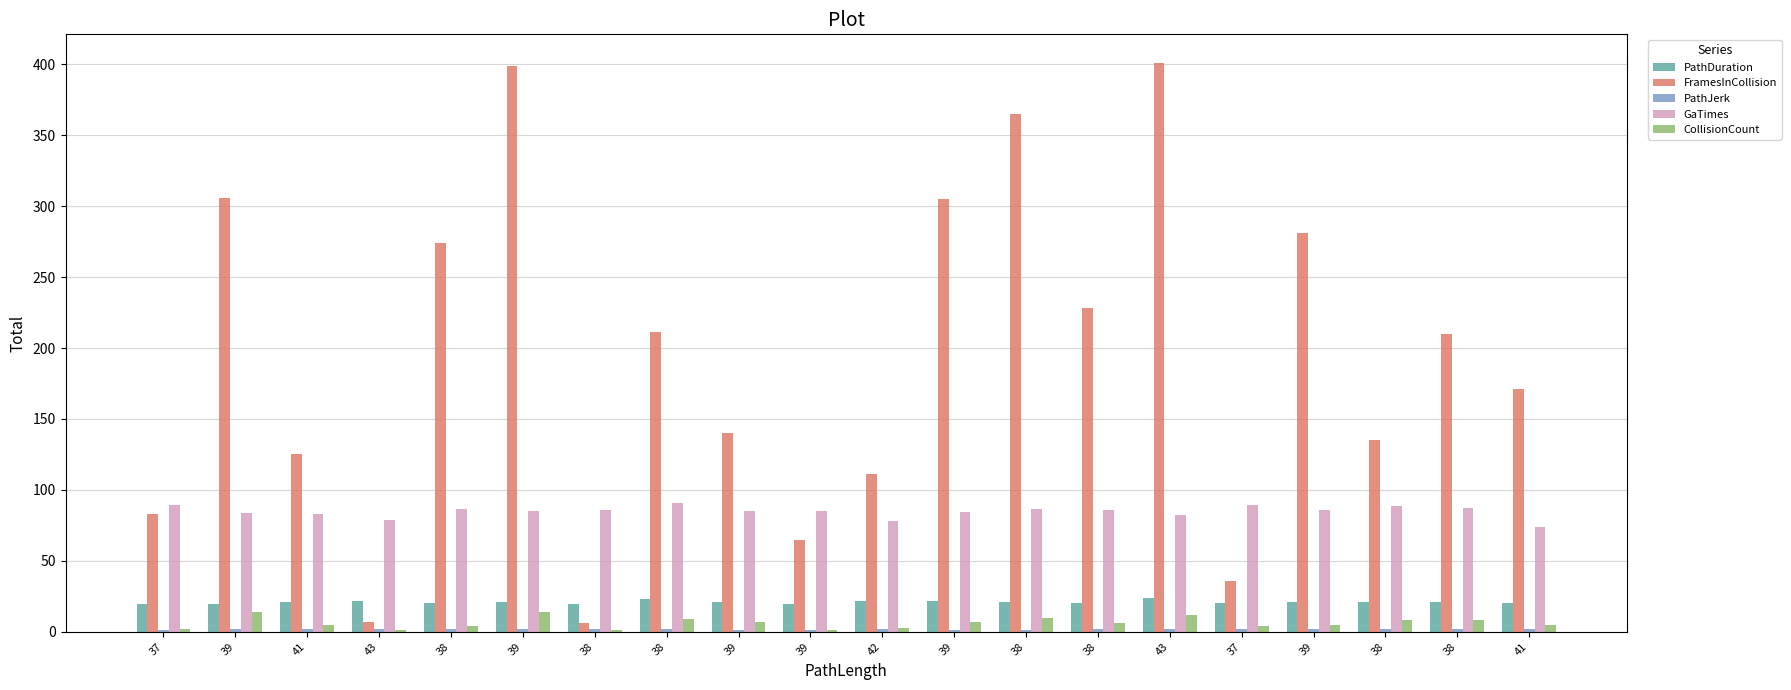

Reading right to left, transcribe all the data shown in this chart.

PathDuration: 20.5	20.8	20.9	20.8	20.3	23.8	20.2	21.3	21.7	21.4	19.6	21.1	23.3	19.7	20.8	20.1	21.7	20.8	19.9	19.4
FramesInCollision: 171.0	210.0	135.0	281.0	36.0	401.0	228.0	365.0	305.0	111.0	65.0	140.0	211.0	6.0	399.0	274.0	7.0	125.0	306.0	83.0
PathJerk: 1.7	1.9	2.2	1.9	1.9	2.3	1.8	1.5	1.4	2.0	1.3	1.2	1.6	1.8	1.8	1.8	1.9	1.8	1.7	1.4
GaTimes: 74.1	87.1	88.7	85.9	89.5	82.6	86.1	86.8	84.8	78.1	84.9	85.3	90.9	86.0	85.4	86.3	78.5	82.8	83.7	89.0
CollisionCount: 5.0	8.0	8.0	5.0	4.0	12.0	6.0	10.0	7.0	3.0	1.0	7.0	9.0	1.0	14.0	4.0	1.0	5.0	14.0	2.0